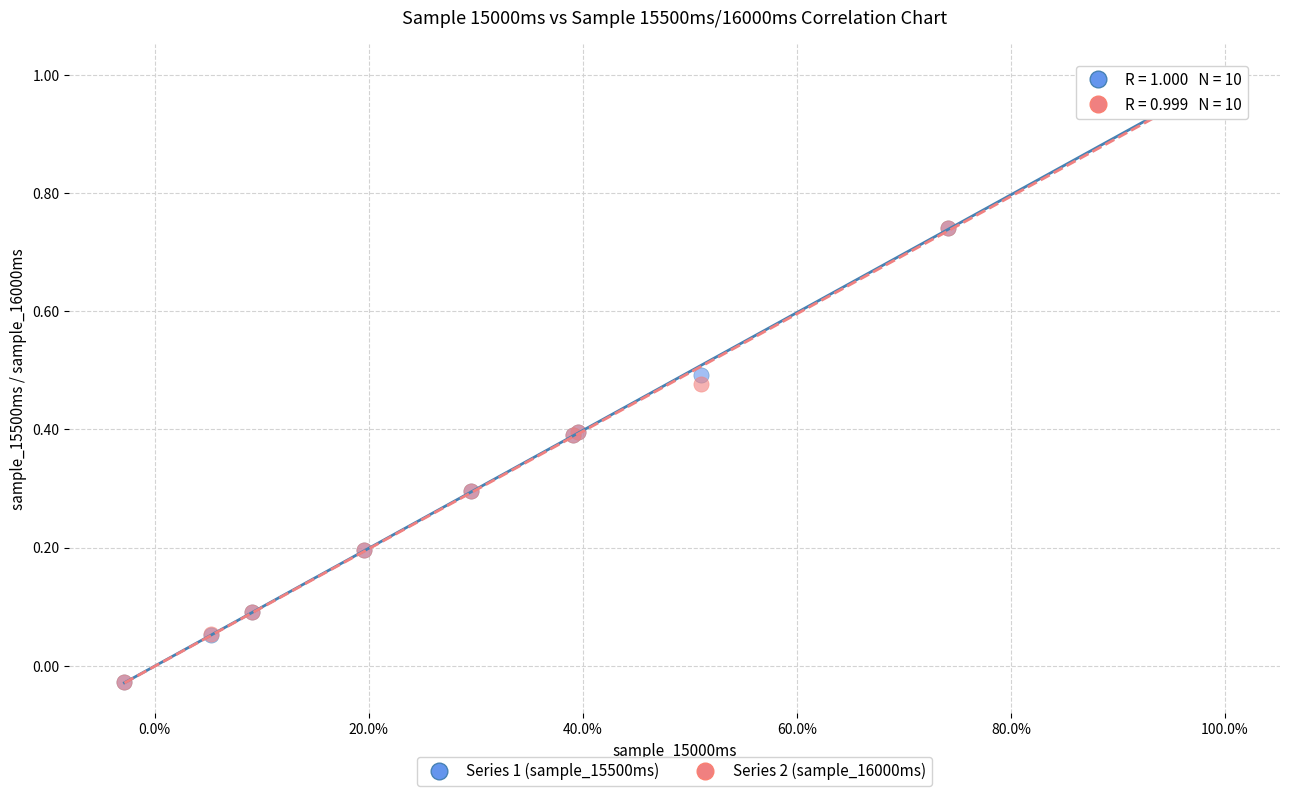

What are all the series names shown in the legend?

Series 1 (sample_15500ms), Series 2 (sample_16000ms)